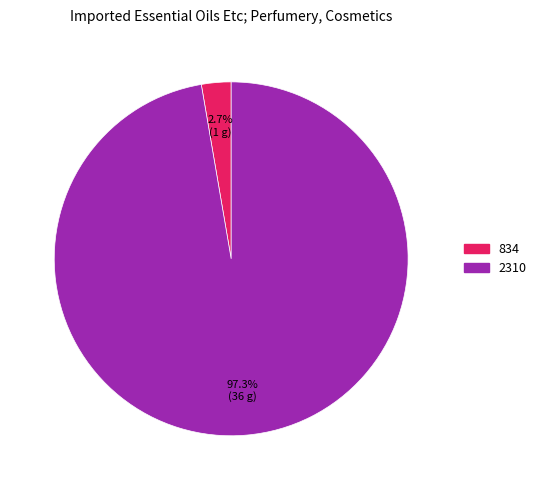

Between 2310 and 834, which is larger?

2310